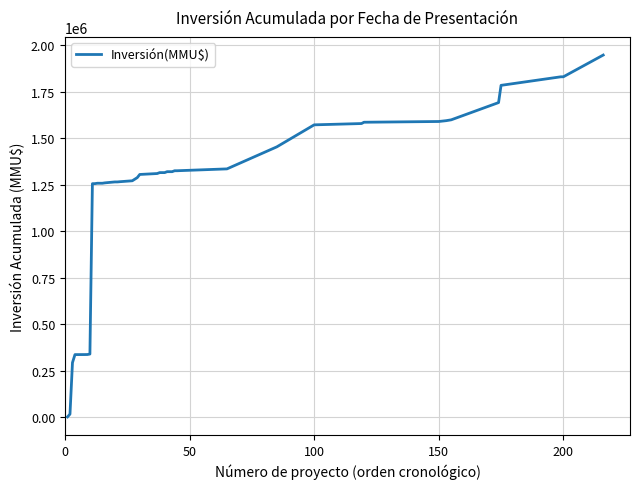

What is the difference between the maximum and minimum values?

1947422